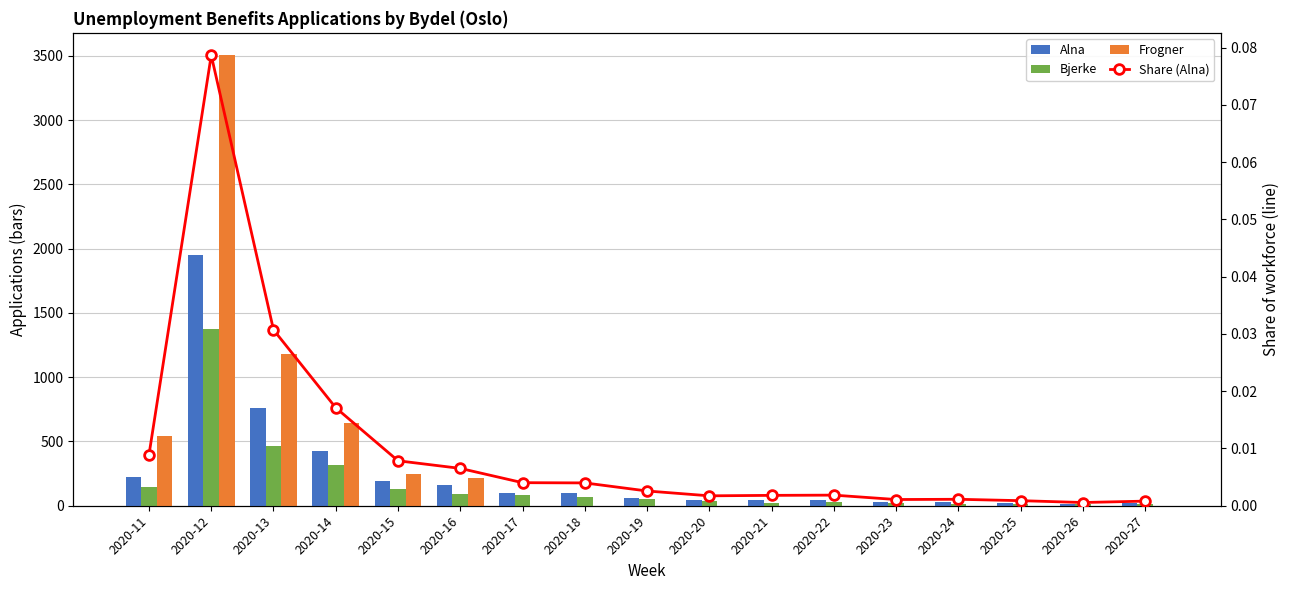

Reading left to right, what are all the values shown in this chart?

Alna: 2020-11=221.0	2020-12=1954.0	2020-13=763.0	2020-14=425.0	2020-15=195.0	2020-16=162.0	2020-17=100.0	2020-18=99.0	2020-19=64.0	2020-20=43.0	2020-21=45.0	2020-22=46.0	2020-23=27.0	2020-24=28.0	2020-25=22.0	2020-26=14.0	2020-27=20.0
Bjerke: 2020-11=147.0	2020-12=1371.0	2020-13=461.0	2020-14=315.0	2020-15=129.0	2020-16=95.0	2020-17=80.0	2020-18=68.0	2020-19=49.0	2020-20=38.0	2020-21=23.0	2020-22=28.0	2020-23=19.0	2020-24=13.0	2020-25=13.0	2020-26=12.0	2020-27=17.0
Frogner: 2020-11=546.0	2020-12=3503.0	2020-13=1184.0	2020-14=645.0	2020-15=249.0	2020-16=216.0	2020-17=0.0	2020-18=0.0	2020-19=0.0	2020-20=0.0	2020-21=0.0	2020-22=0.0	2020-23=0.0	2020-24=0.0	2020-25=0.0	2020-26=0.0	2020-27=0.0
Share (Alna): 2020-11=0.0	2020-12=0.1	2020-13=0.0	2020-14=0.0	2020-15=0.0	2020-16=0.0	2020-17=0.0	2020-18=0.0	2020-19=0.0	2020-20=0.0	2020-21=0.0	2020-22=0.0	2020-23=0.0	2020-24=0.0	2020-25=0.0	2020-26=0.0	2020-27=0.0